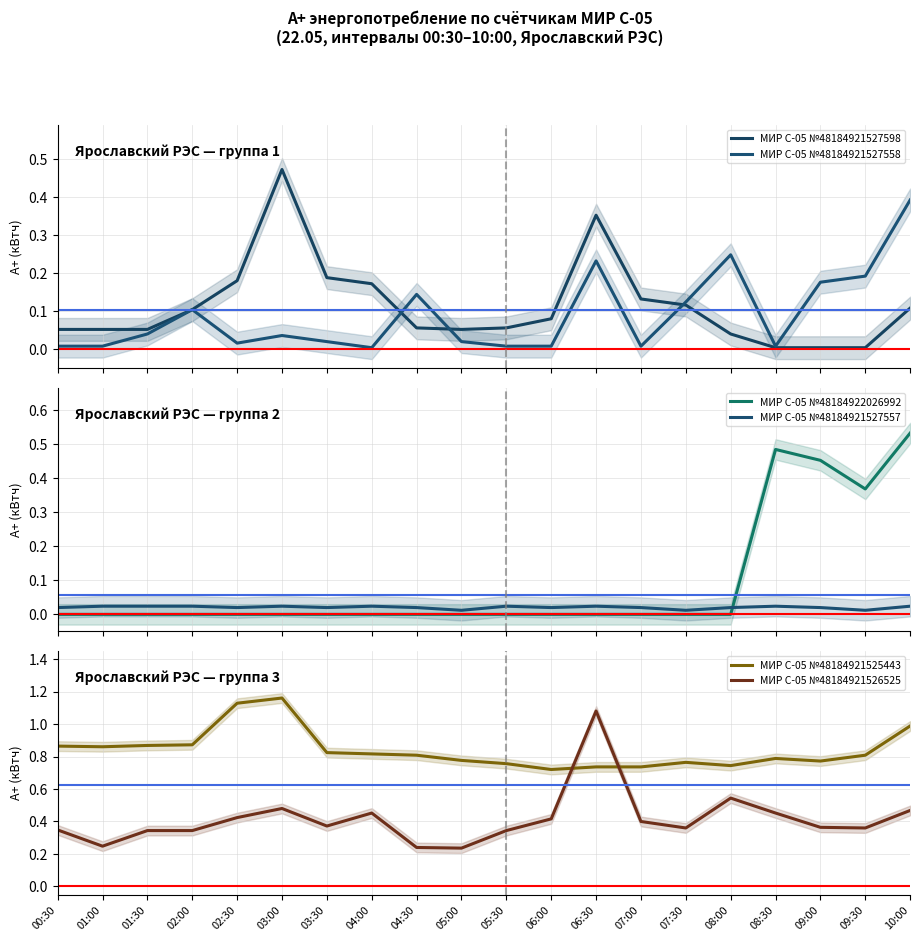

The МИР С-05 №48184921527557 series shows 0.0 at 02:00. True or false?

False